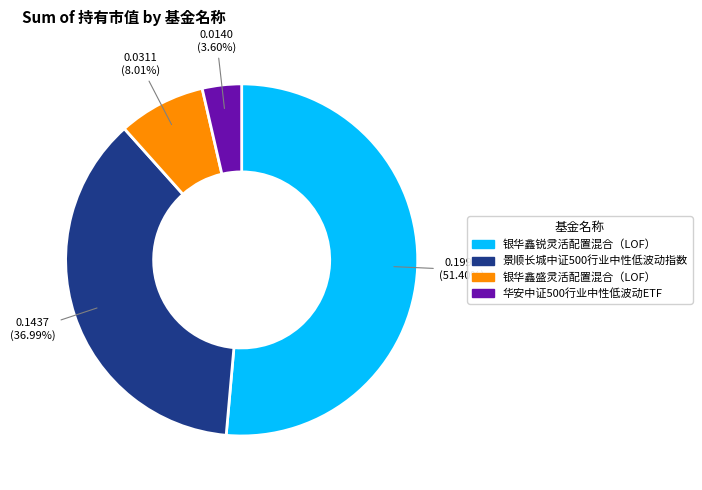

To the nearest percent, what is the combined percentage of 华安中证500行业中性低波动ETF and 景顺长城中证500行业中性低波动指数?

41%